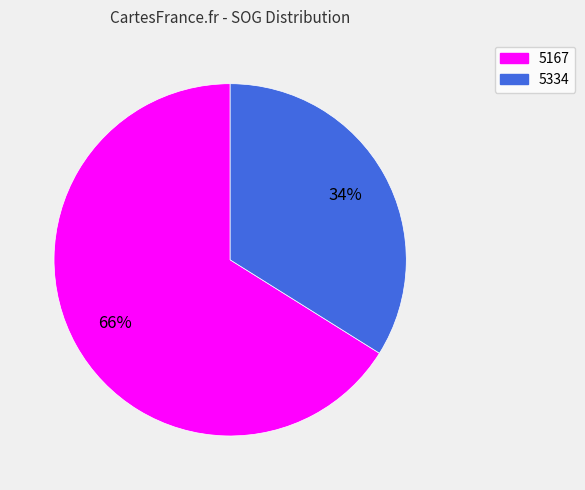

To the nearest percent, what is the combined percentage of 5334 and 5167?

100%